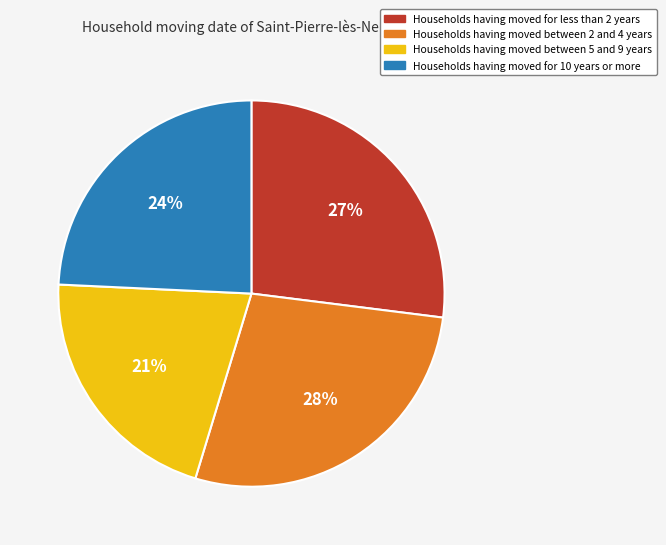

Is it true that Households having moved for less than 2 years is 27% of the pie?

True